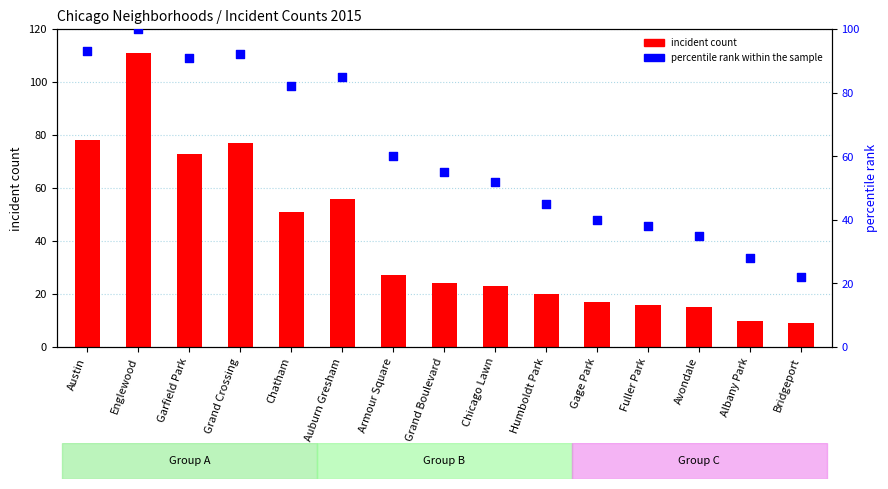

Which series has the largest Y range (max minus min)?

incident count